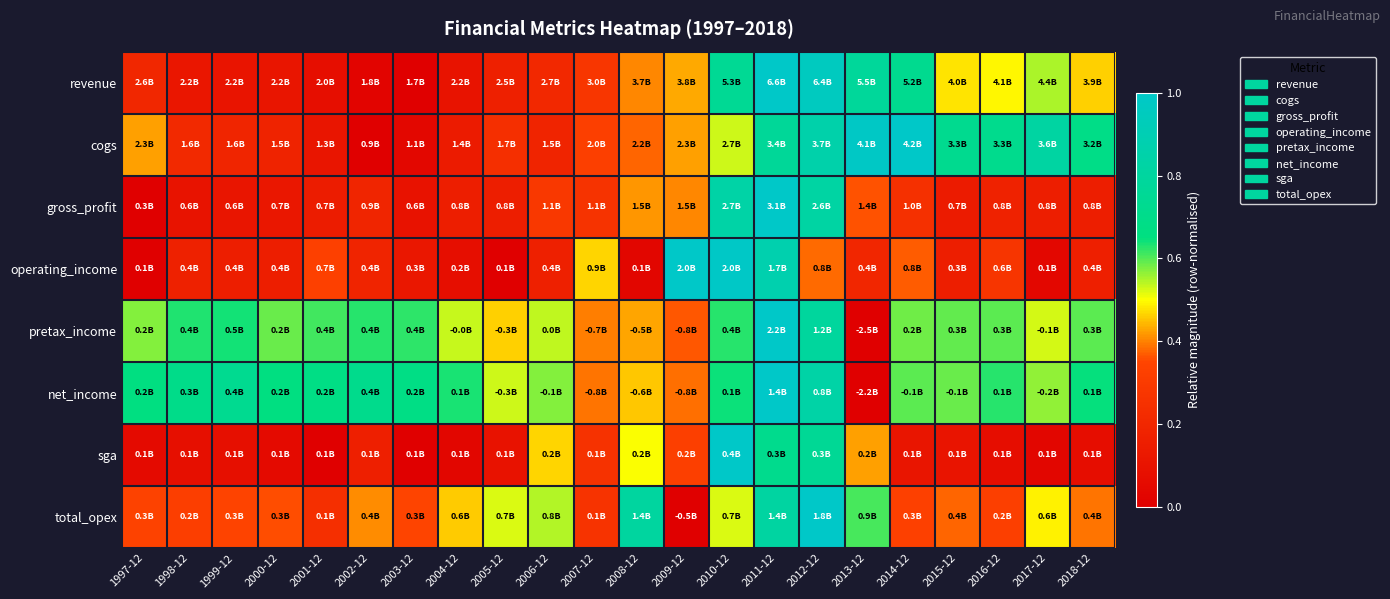

Which category has the lowest value across all series?

2003-12